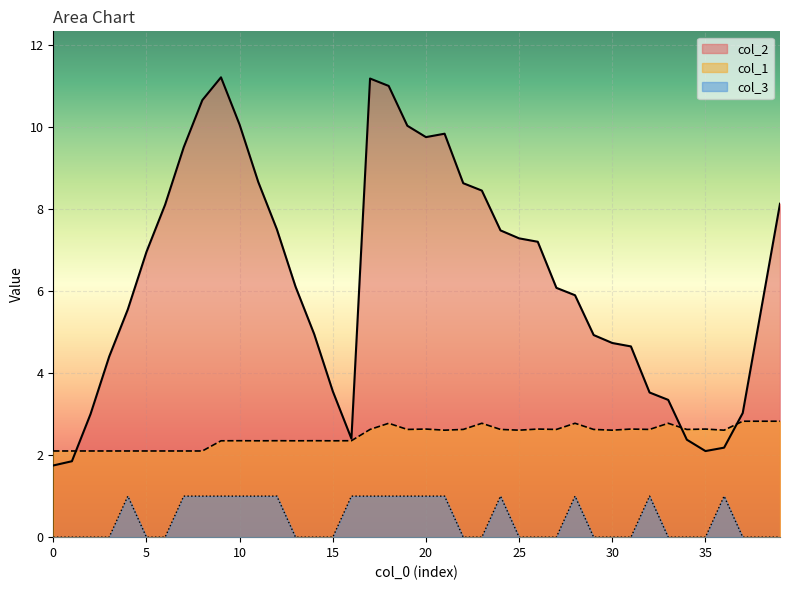

How many lines are shown in the chart?

3